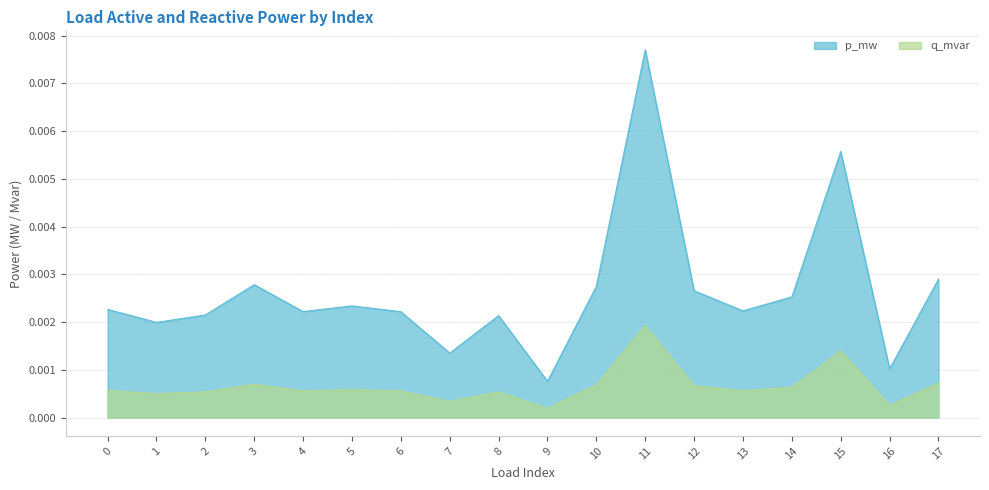

Which series has the largest total across all categories?

p_mw